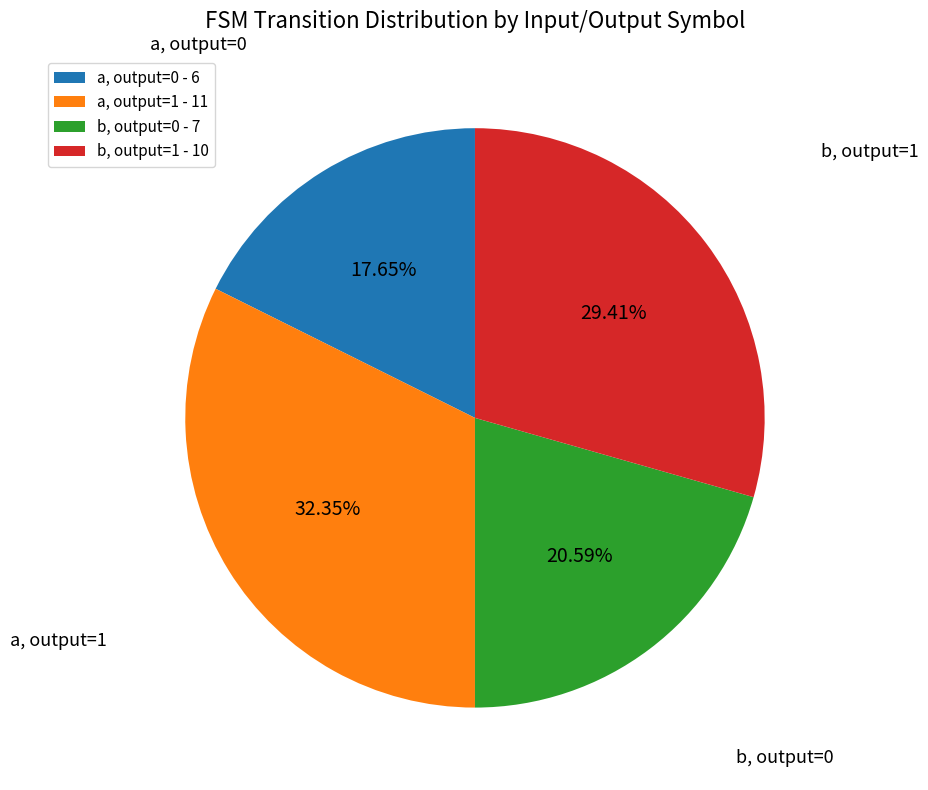

Is a, output=0 - 6 the majority of the pie?

No